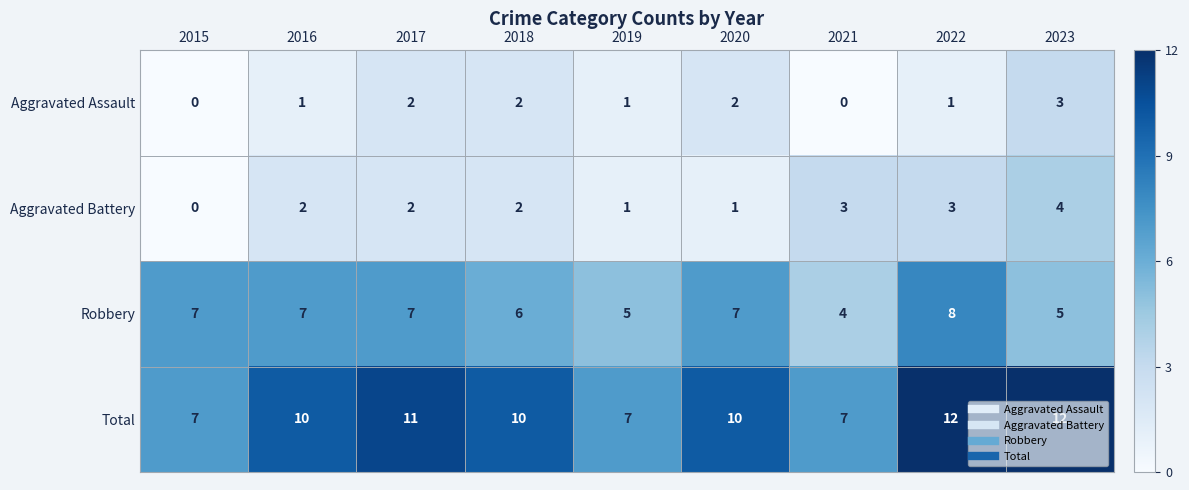

Between 2021 and 2023, which series saw the biggest shift?

Total